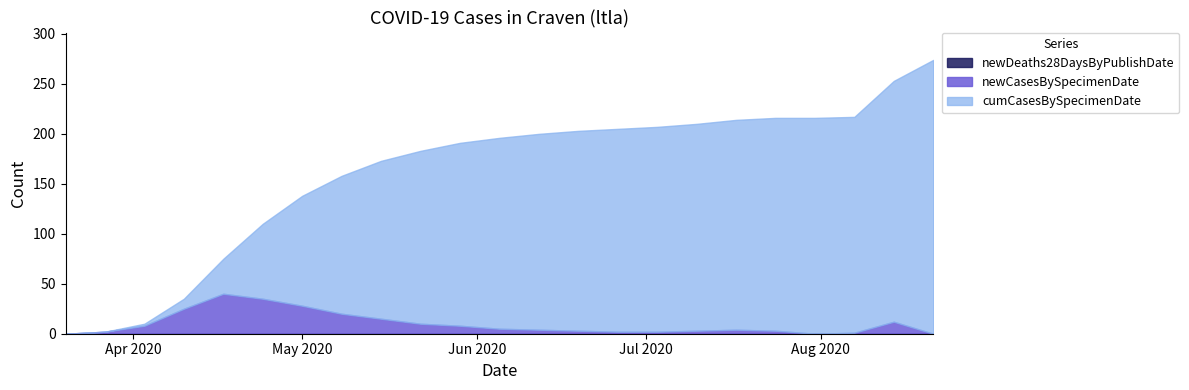

List the labels in order of newDeaths28DaysByPublishDate value, largest first.

2020-03-20, 2020-03-27, 2020-04-03, 2020-04-10, 2020-04-17, 2020-04-24, 2020-05-01, 2020-05-08, 2020-05-15, 2020-05-22, 2020-05-29, 2020-06-05, 2020-06-12, 2020-06-19, 2020-06-26, 2020-07-03, 2020-07-10, 2020-07-17, 2020-07-24, 2020-07-31, 2020-08-07, 2020-08-14, 2020-08-21